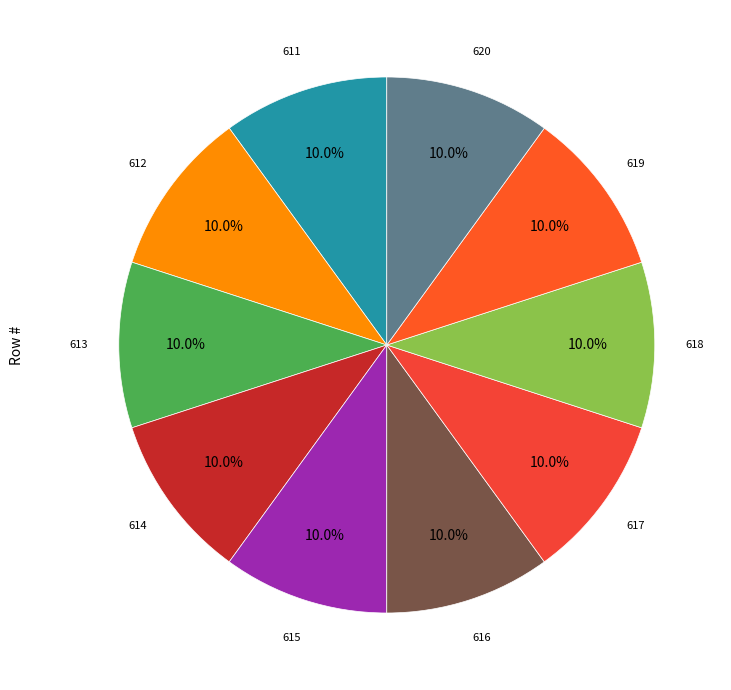

How many slices are in this pie chart?

10